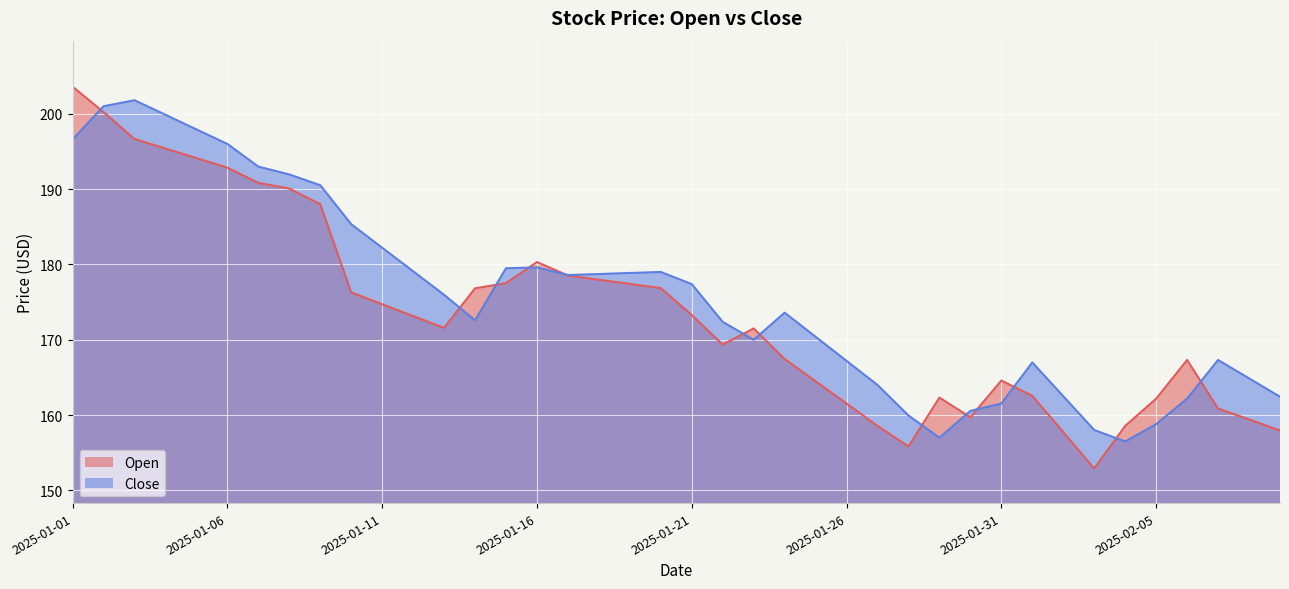

What is the maximum value shown in the chart?

203.6